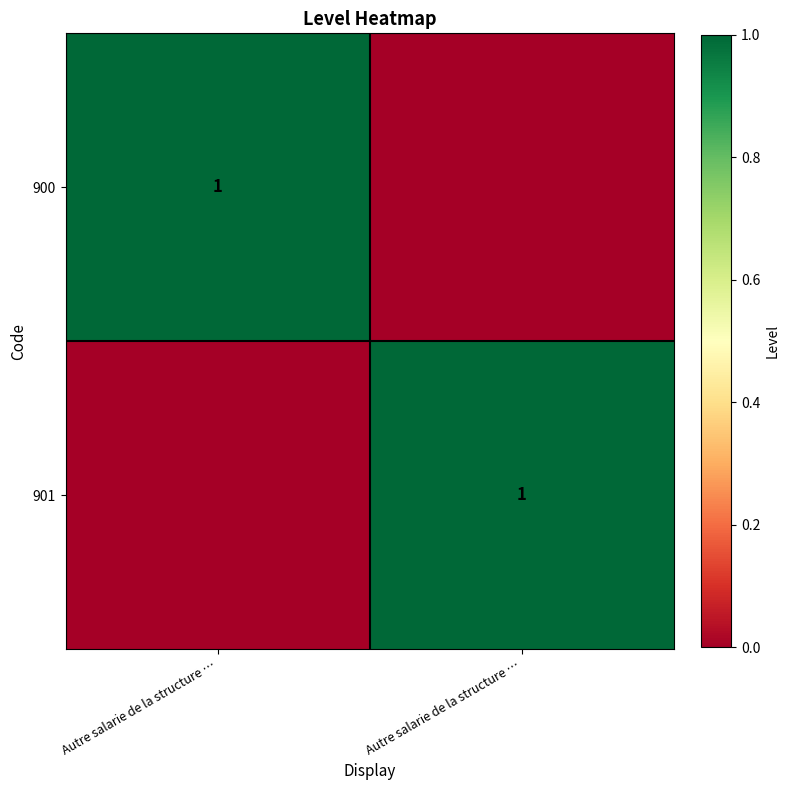

The value of 900 at Autre salarie de la structure … is 1. True or false?

False